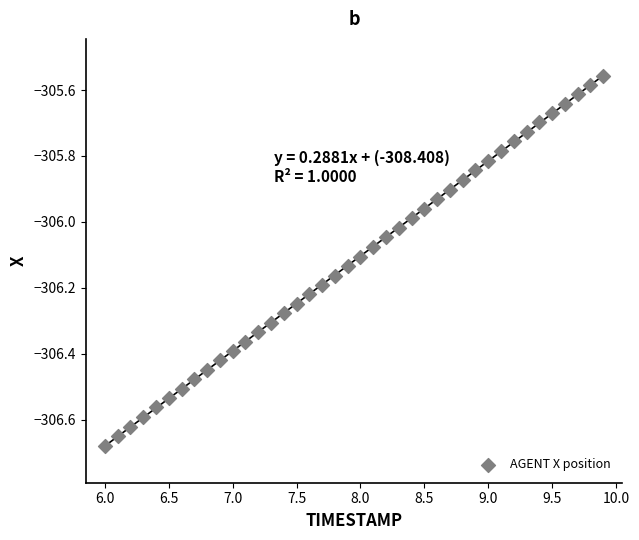

What is the range of Y values (max minus min)?

1.1